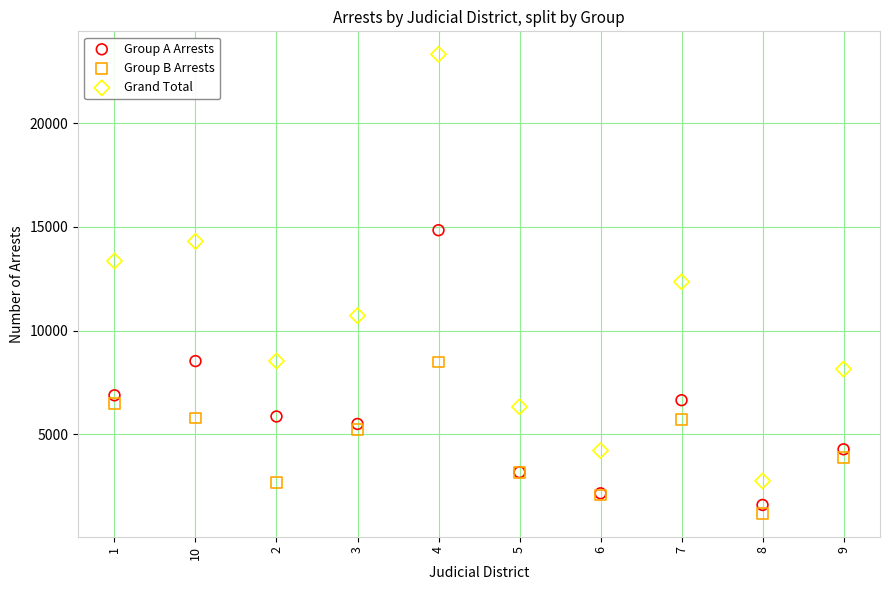

Which series contains the lowest Y value?

Group B Arrests